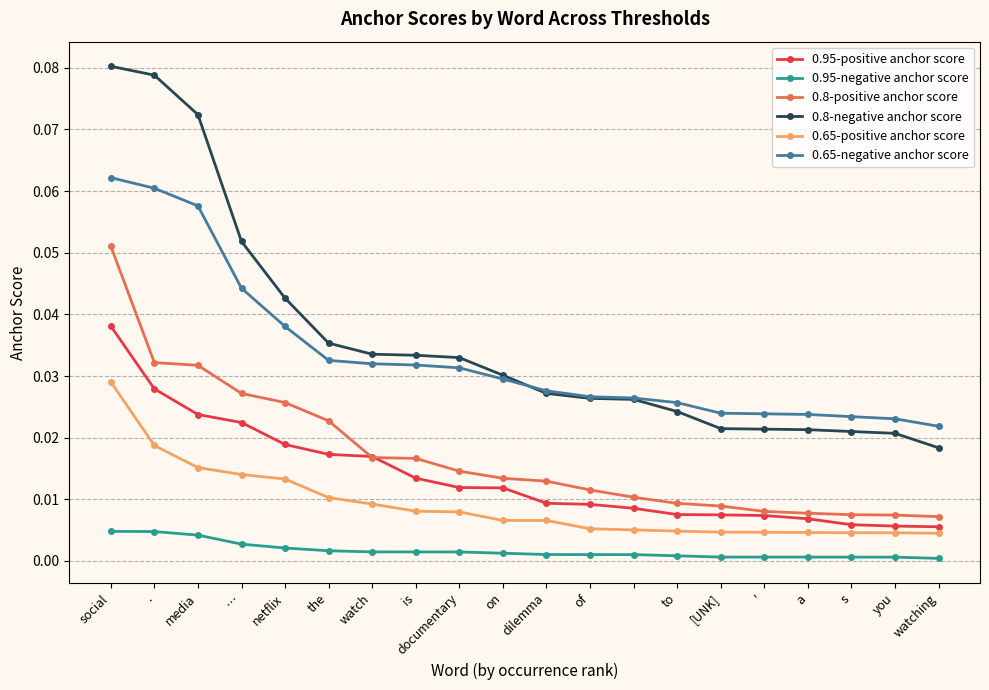

Which series has the widest spread of values?

0.8-negative anchor score